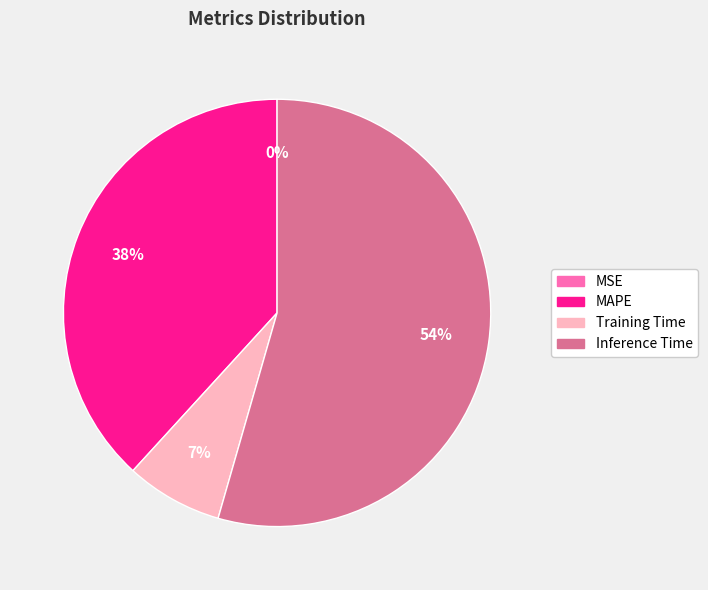

Which category has the biggest portion of the pie?

Inference Time